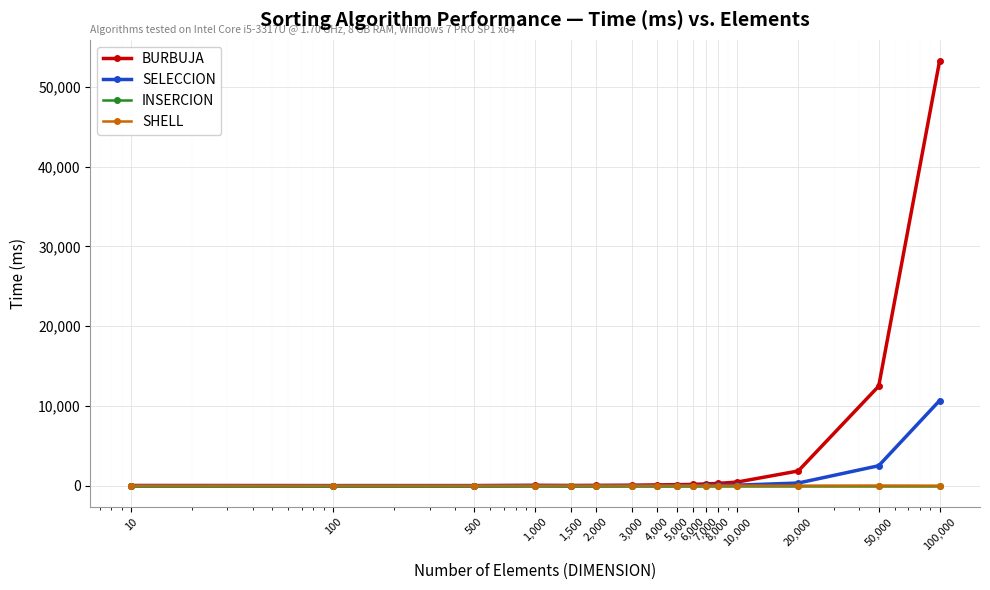

Which series has the largest total across all categories?

BURBUJA